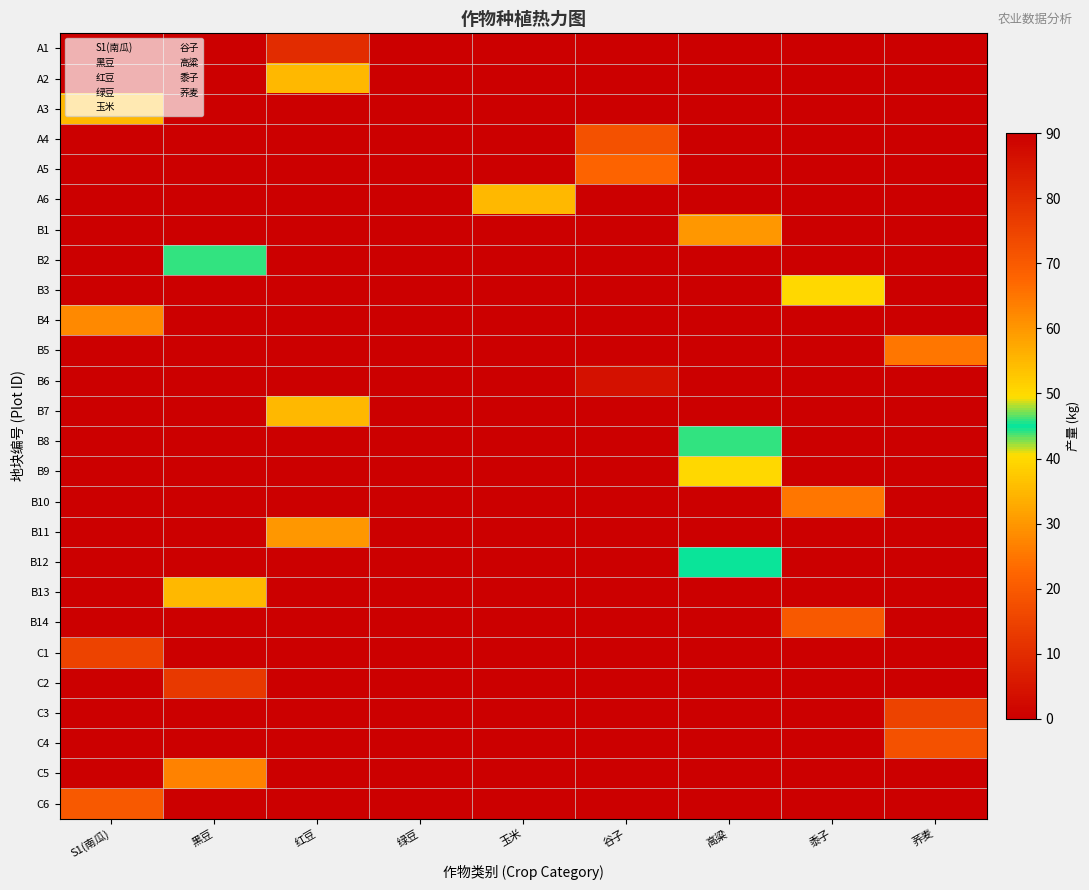

What is the average value of the S1 series?

4